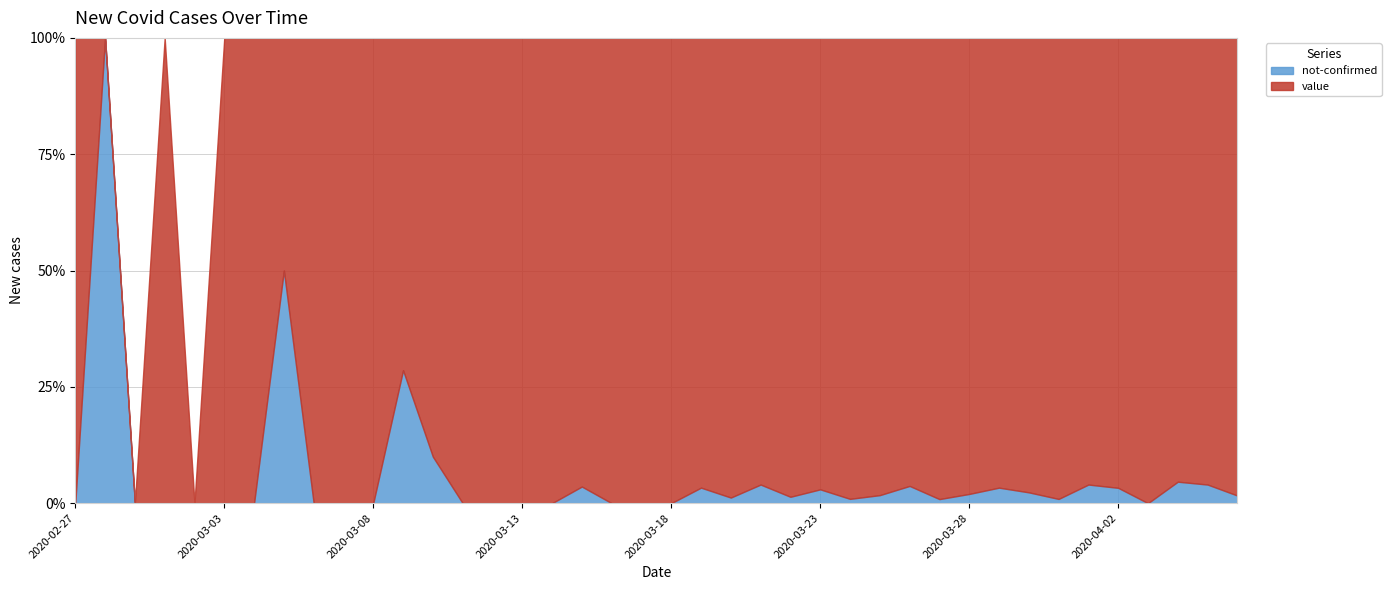

Where is the first local maximum for value?

2020-03-01